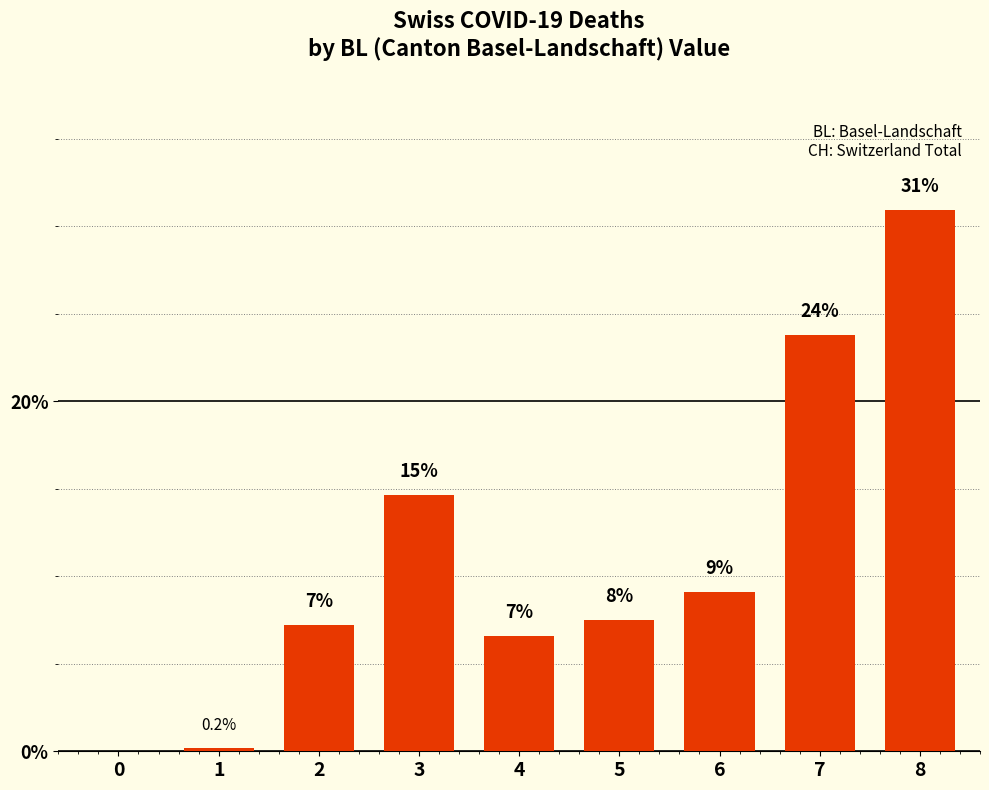

List the labels in order of value, smallest first.

0, 1, 4, 2, 5, 6, 3, 7, 8